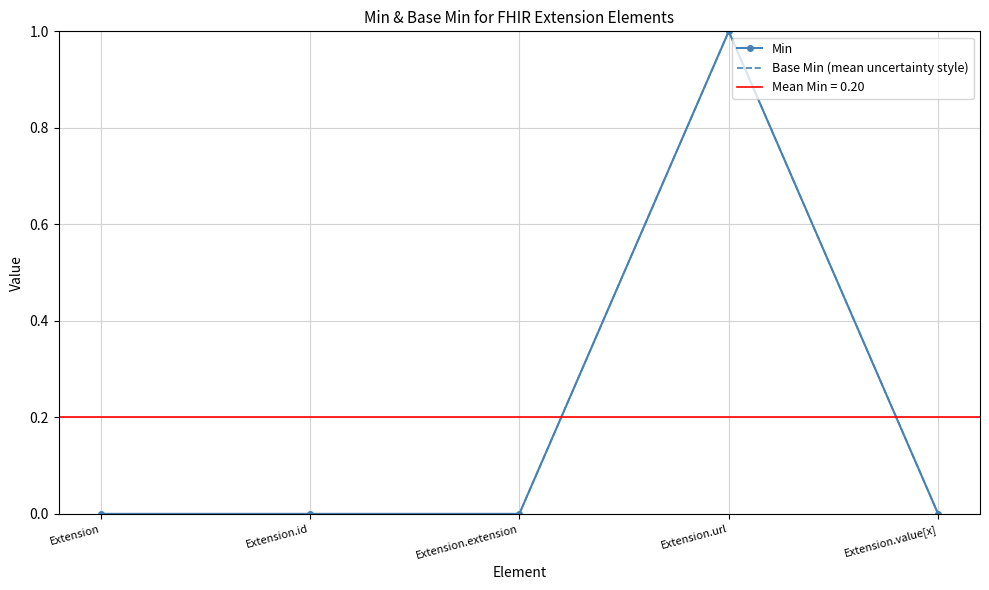

How many lines are shown in the chart?

2